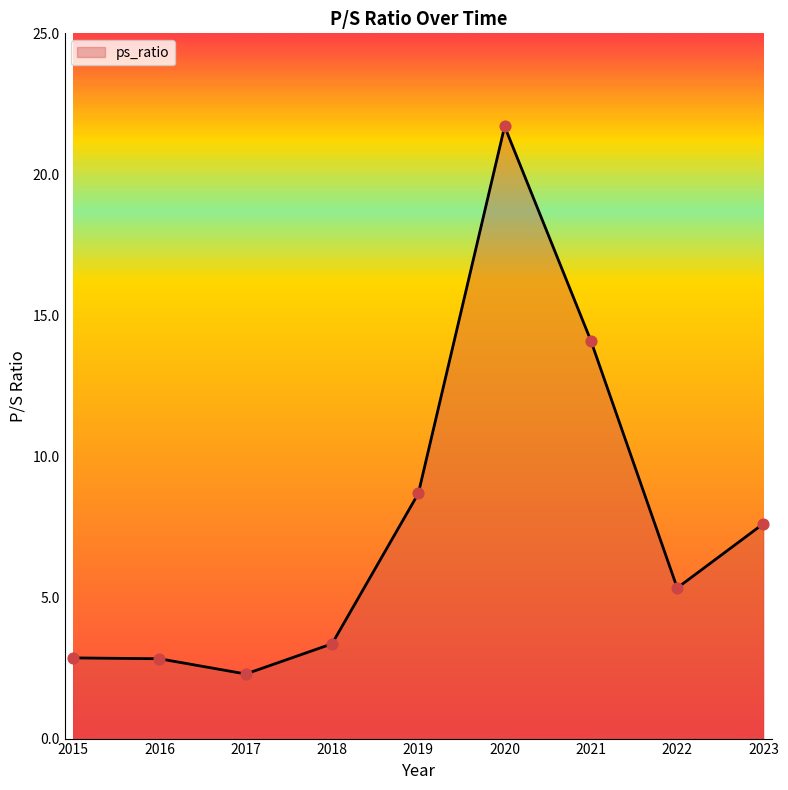

What is the change in value from 2017 to 2019?

+6.4